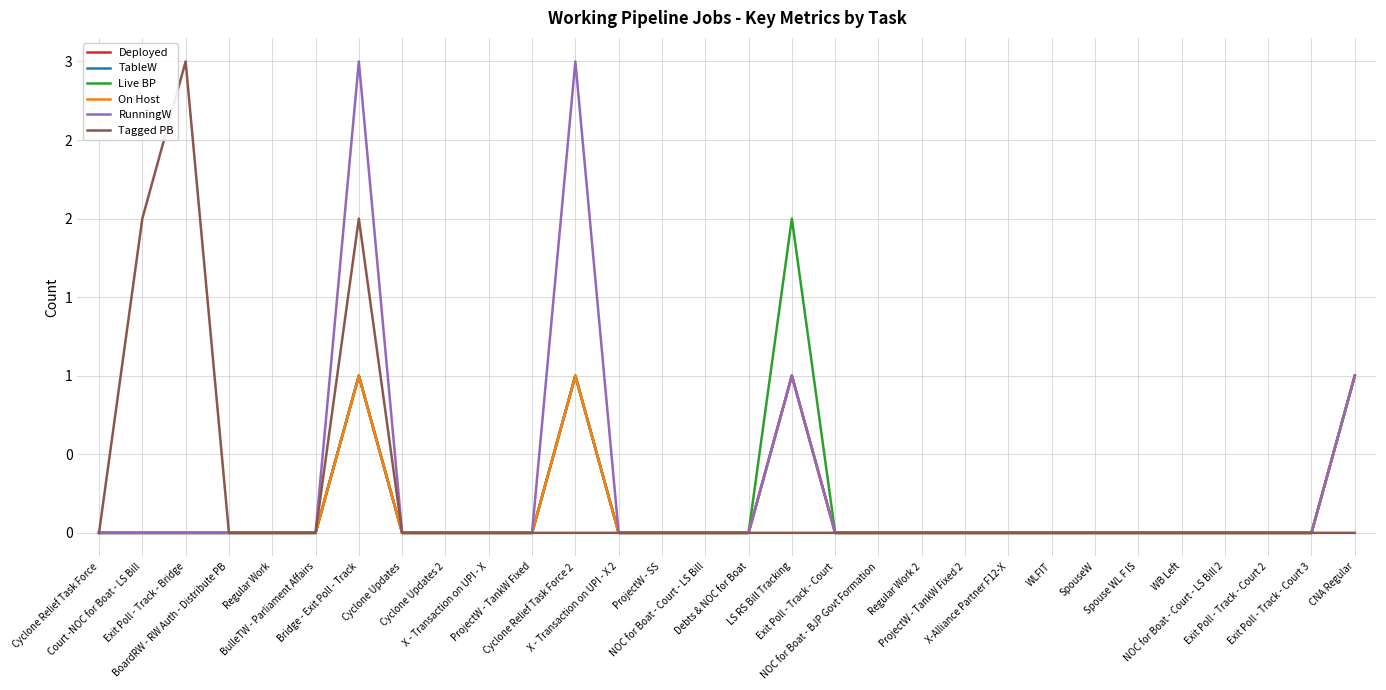

Does the chart have visible grid lines?

Yes